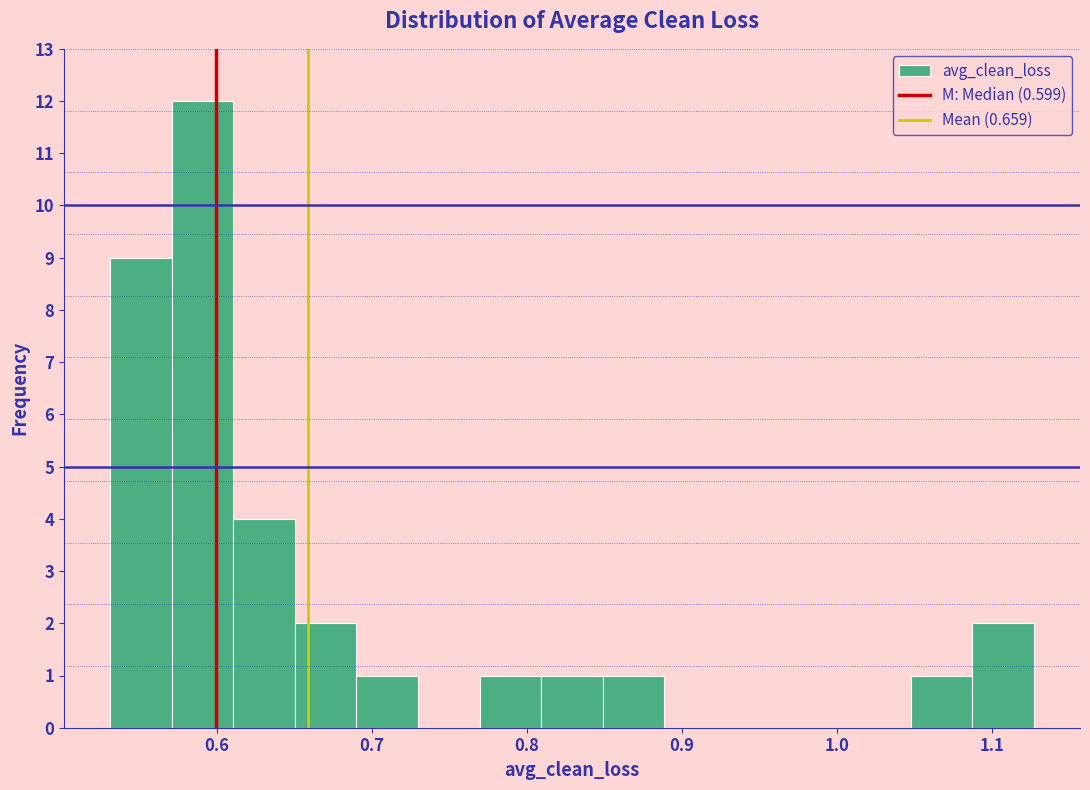

Read against the x-axis, roughly where is the centre of the tallest bar?

0.59